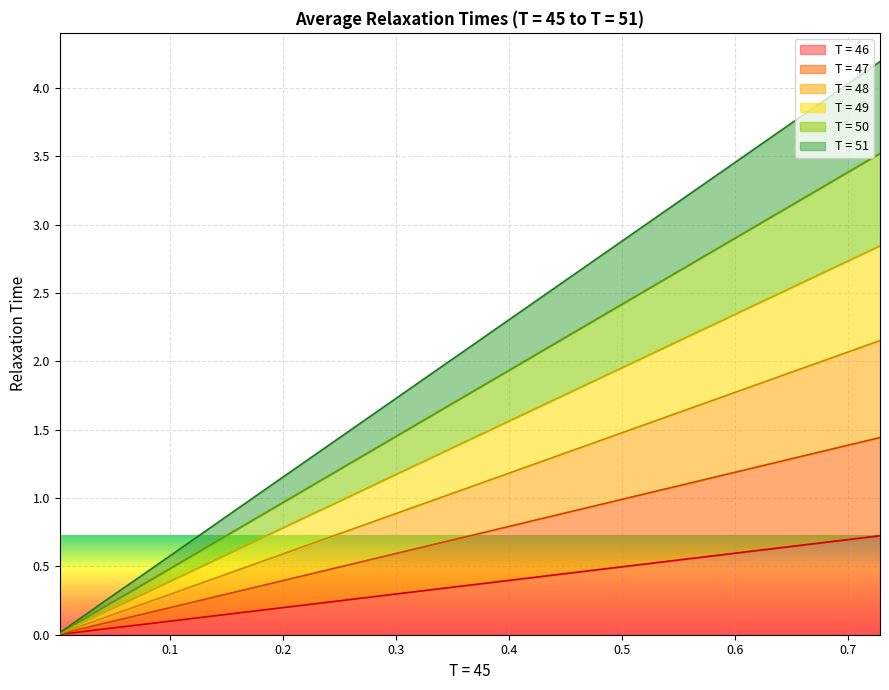

How many categories are shown in the chart?

20